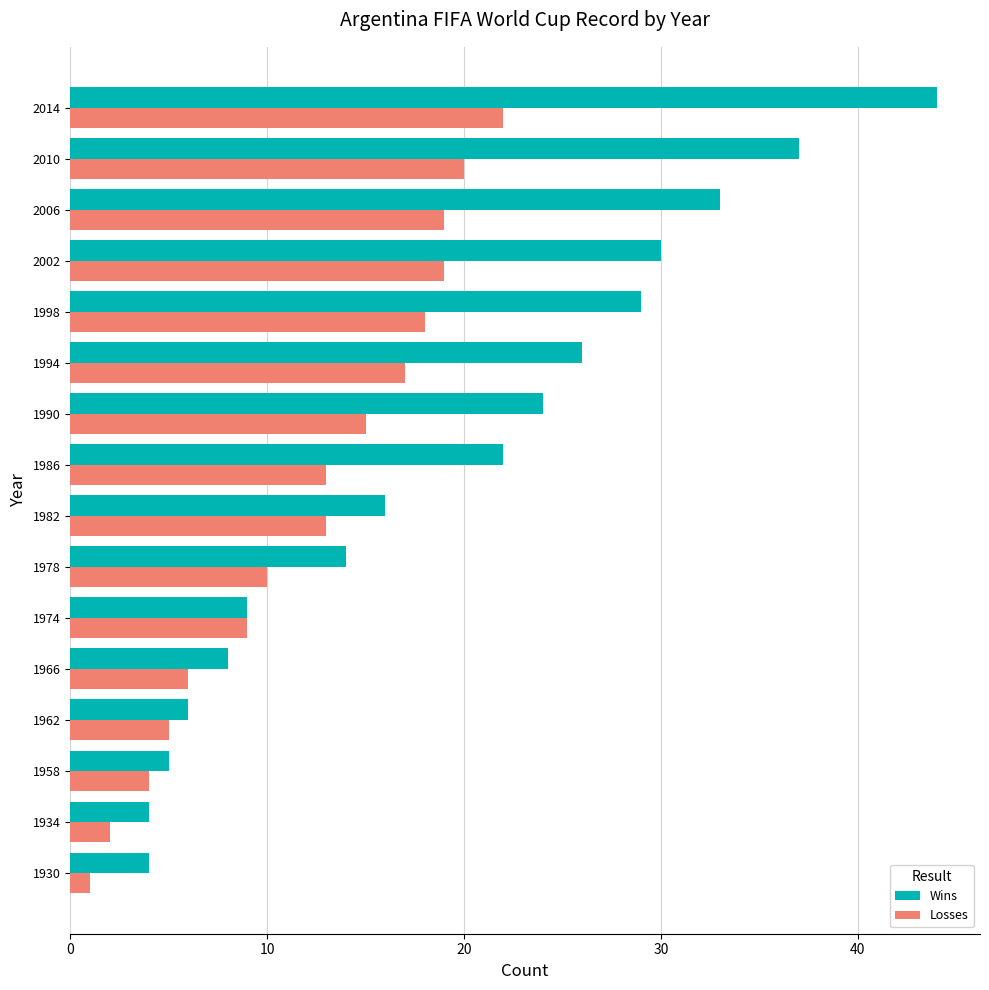

How many series are shown in this chart?

2